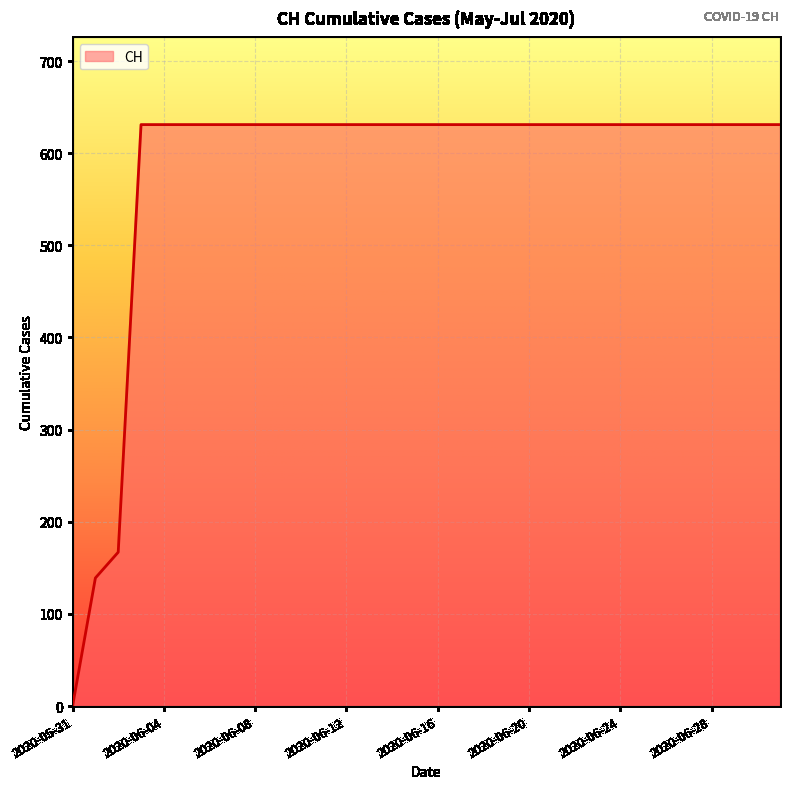

Reading left to right, transcribe all the data shown in this chart.

0	139	167	631	631	631	631	631	631	631	631	631	631	631	631	631	631	631	631	631	631	631	631	631	631	631	631	631	631	631	631	631